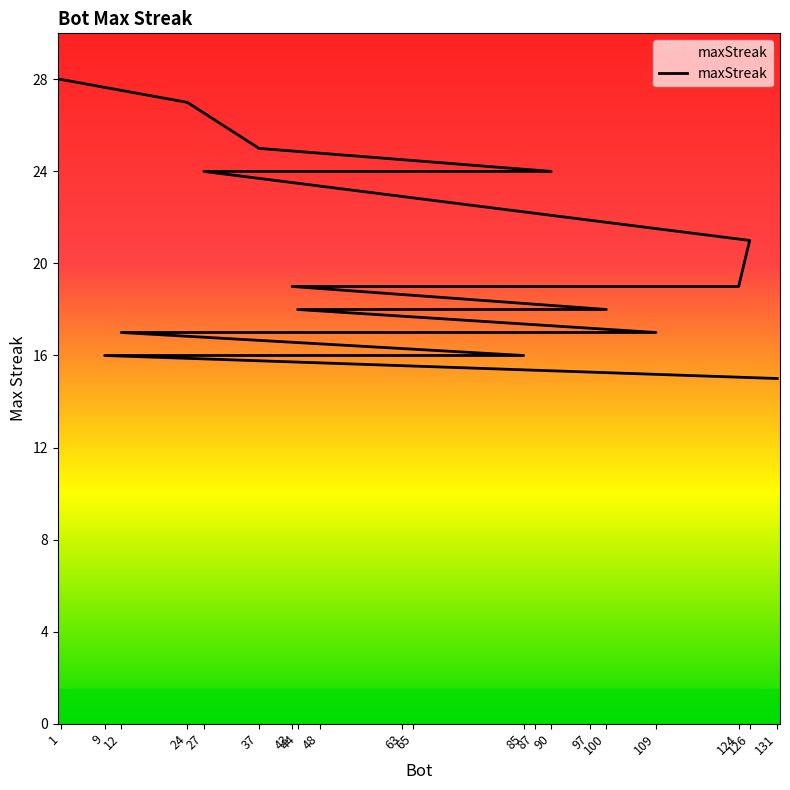

Which label corresponds to the largest value in the chart?

1